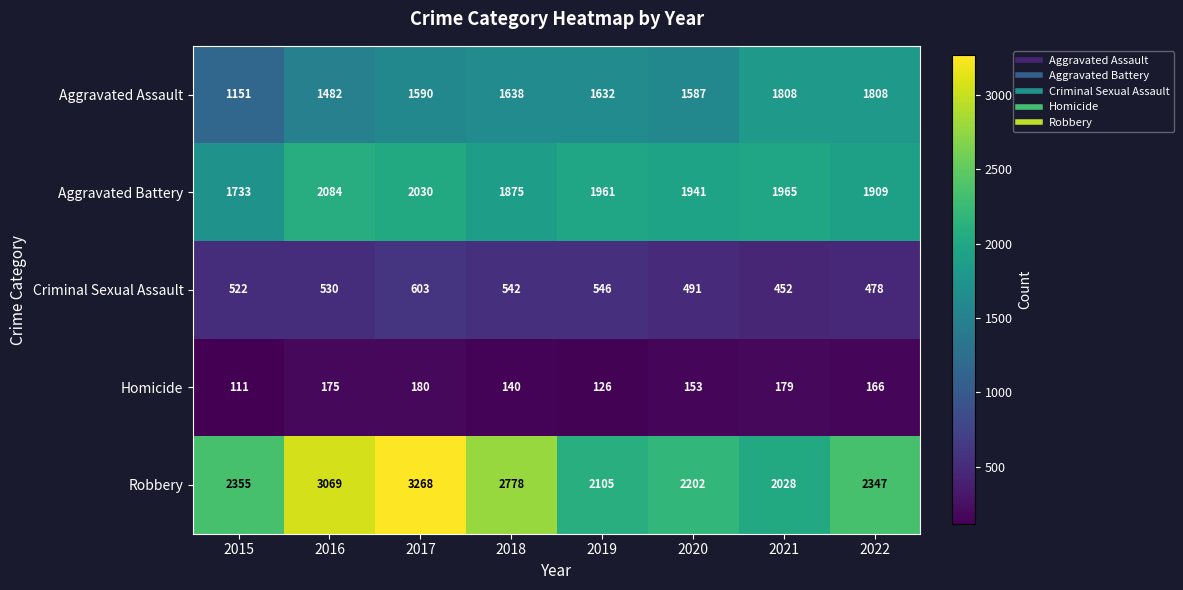

Which series has the largest total across all categories?

Robbery